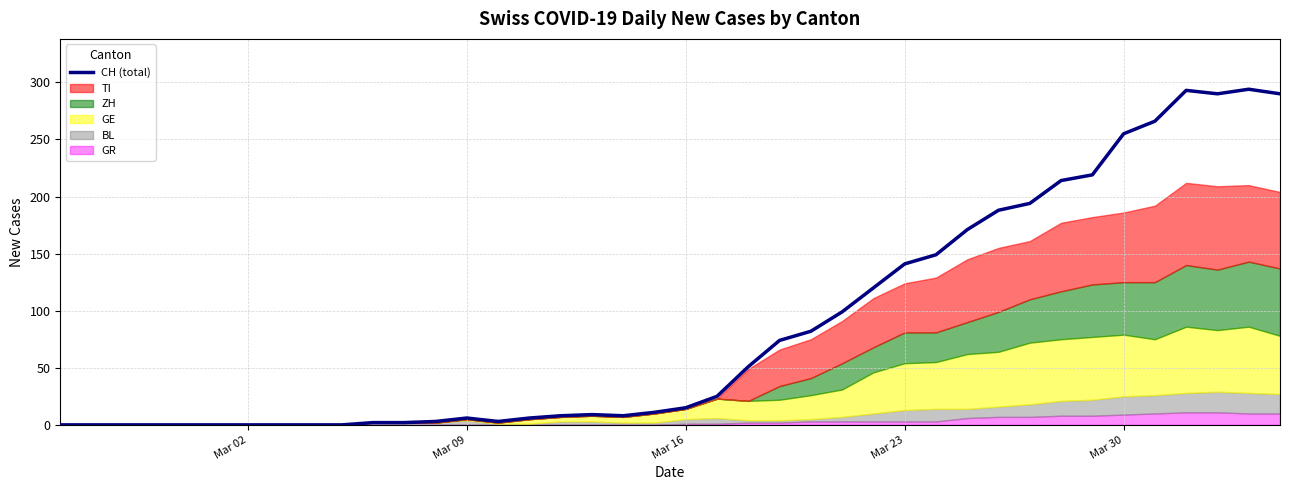

What is the maximum value for CH (total)?

294